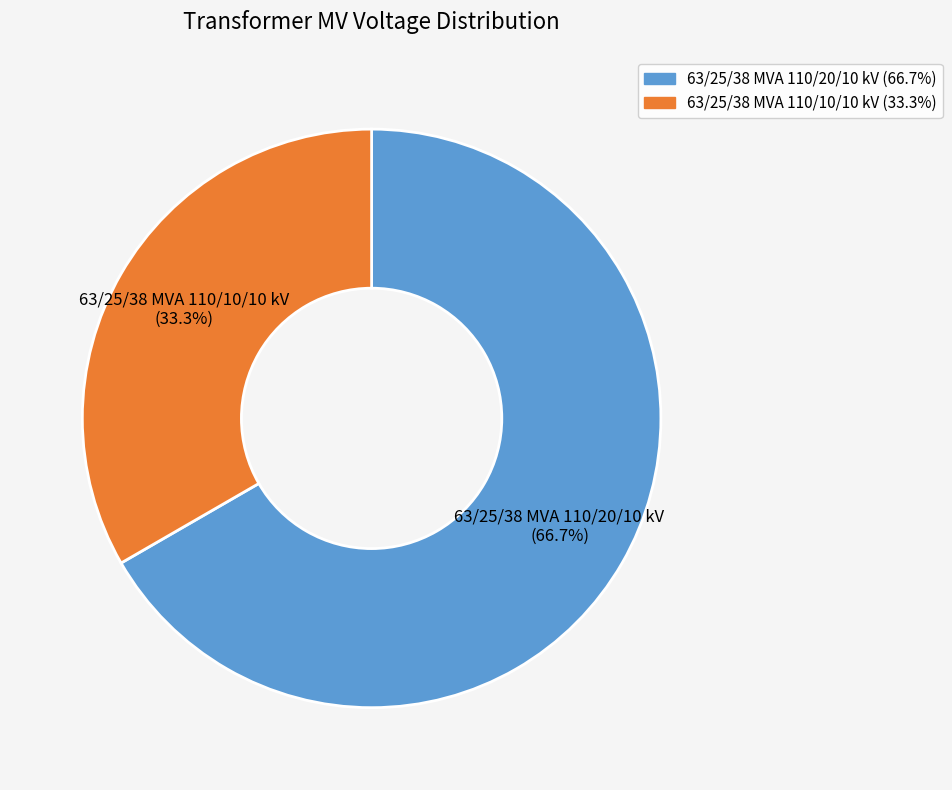

Is it true that 63/25/38 MVA 110/10/10 kV is 26% of the pie?

False